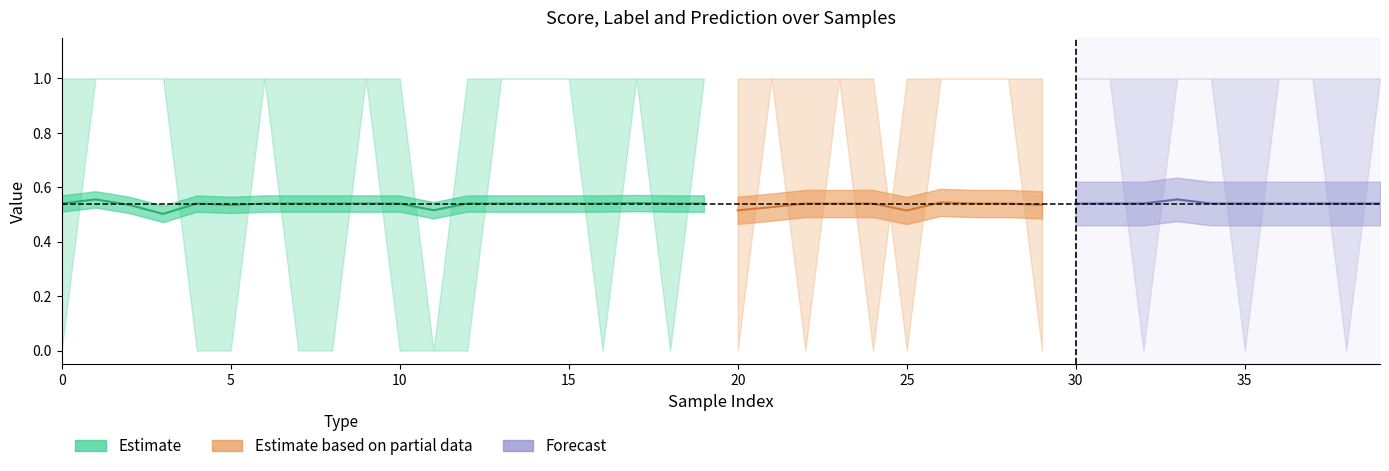

Reading left to right, extract all data points from this chart.

score: 0.5	0.6	0.5	0.5	0.5	0.5	0.5	0.5	0.5	0.5	0.5	0.5	0.5	0.5	0.5	0.5	0.5	0.5	0.5	0.5	0.5	0.5	0.5	0.5	0.5	0.5	0.5	0.5	0.5	0.5	0.5	0.5	0.5	0.6	0.5	0.5	0.5	0.5	0.5	0.5
label: 0.0	1.0	1.0	1.0	0.0	0.0	1.0	0.0	0.0	1.0	0.0	0.0	0.0	1.0	1.0	1.0	0.0	1.0	0.0	1.0	0.0	1.0	0.0	1.0	0.0	1.0	1.0	1.0	1.0	0.0	1.0	1.0	0.0	1.0	1.0	0.0	1.0	1.0	0.0	1.0
pred: 1.0	1.0	1.0	1.0	1.0	1.0	1.0	1.0	1.0	1.0	1.0	0.0	1.0	1.0	1.0	1.0	1.0	1.0	1.0	1.0	1.0	1.0	1.0	1.0	1.0	0.0	1.0	1.0	1.0	1.0	1.0	1.0	1.0	1.0	1.0	1.0	1.0	1.0	1.0	1.0